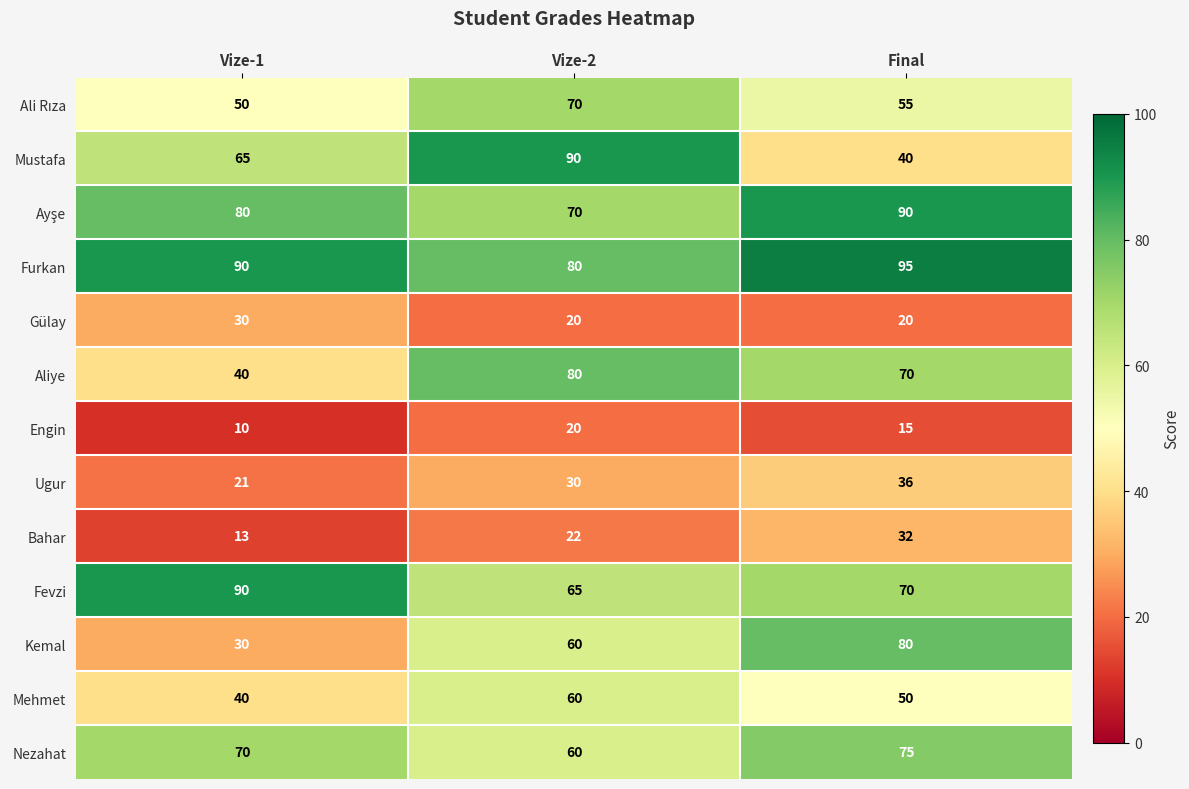

Rank the categories by Furkan value from lowest to highest.

Vize-2, Vize-1, Final